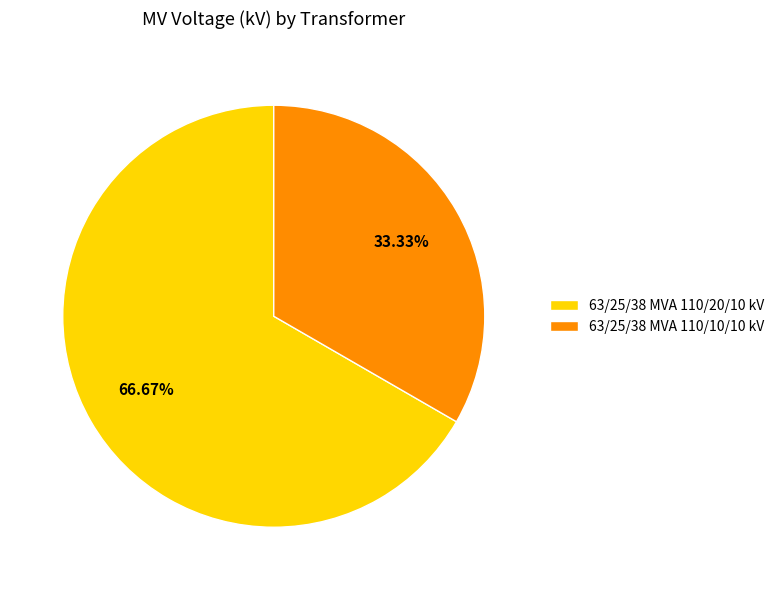

Is it true that 63/25/38 MVA 110/10/10 kV is 21% of the pie?

False